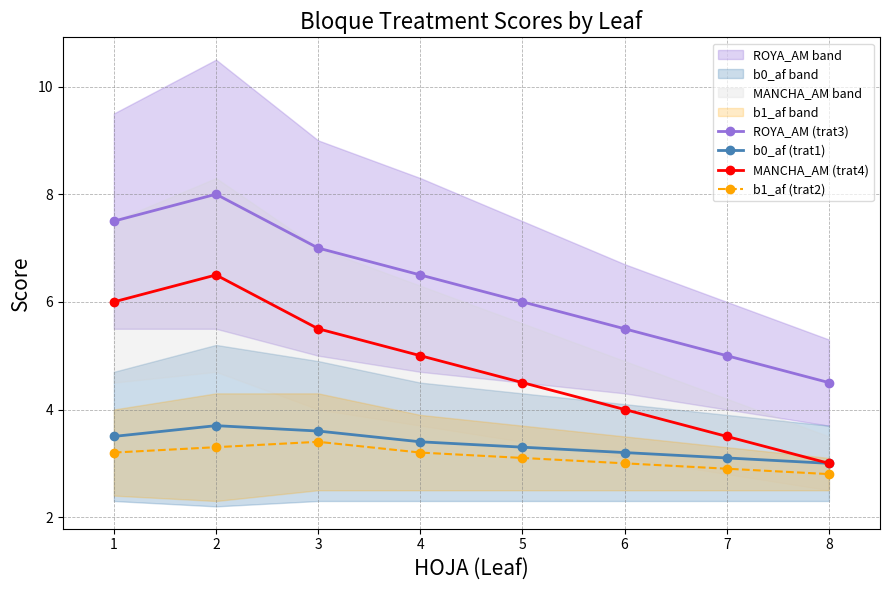

The value of b0_af (trat1) at 6 is 0.9. True or false?

False